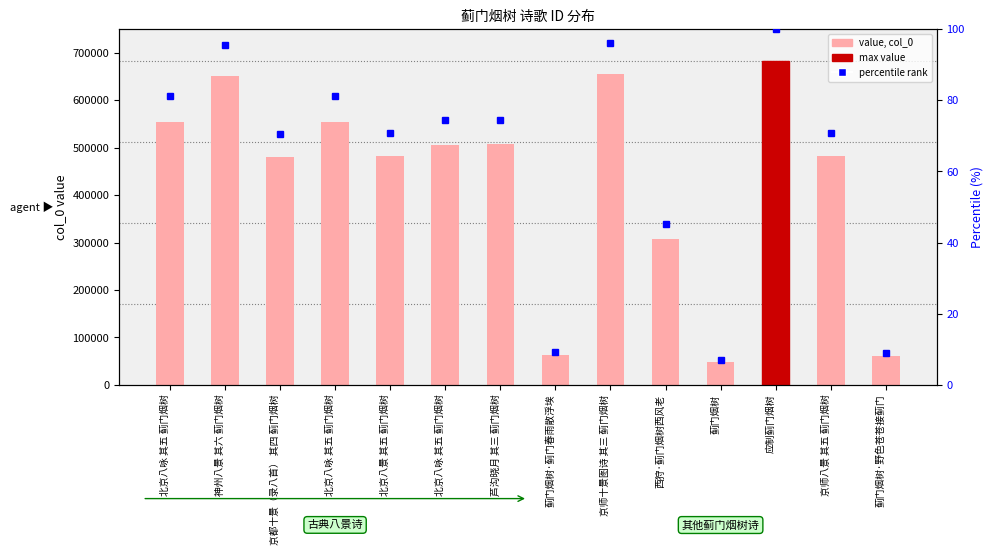

Is it true that the value at 蓟门烟树·野色苍苍接蓟门 is 60254?

True